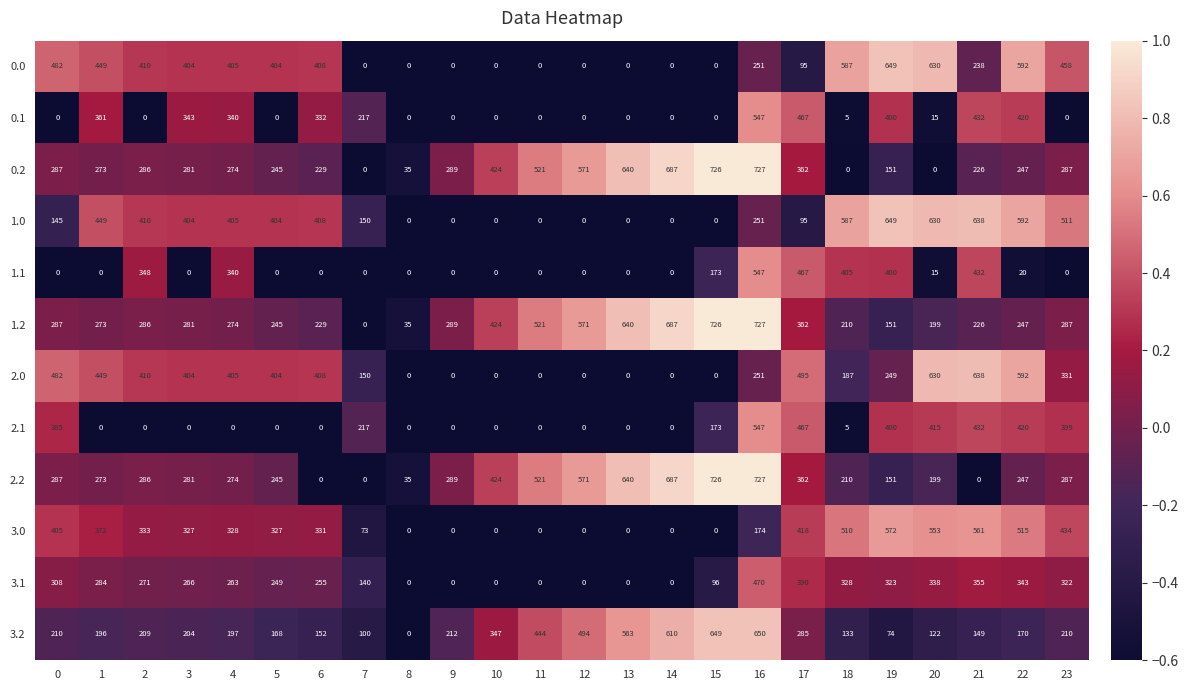

Which series changed the most between 14 and 23?

1.0